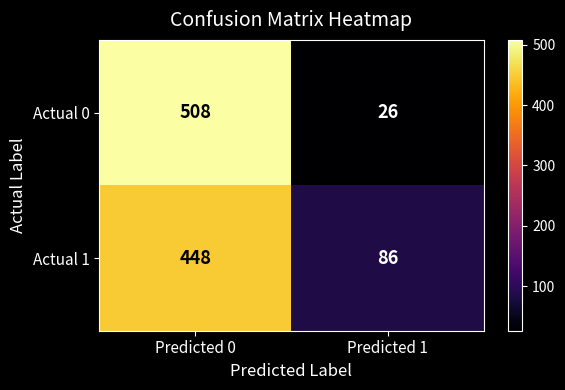

How many categories are shown in the chart?

2